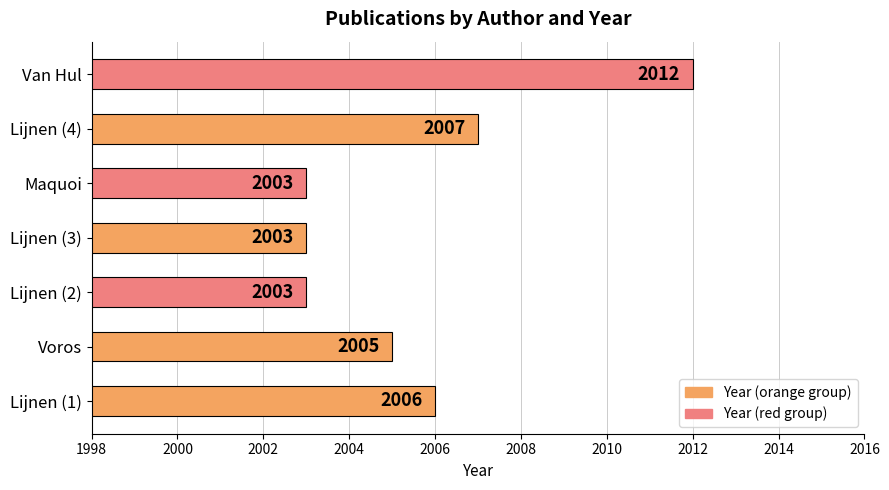

Between Lijnen (1) and Maquoi, which is larger?

Lijnen (1)